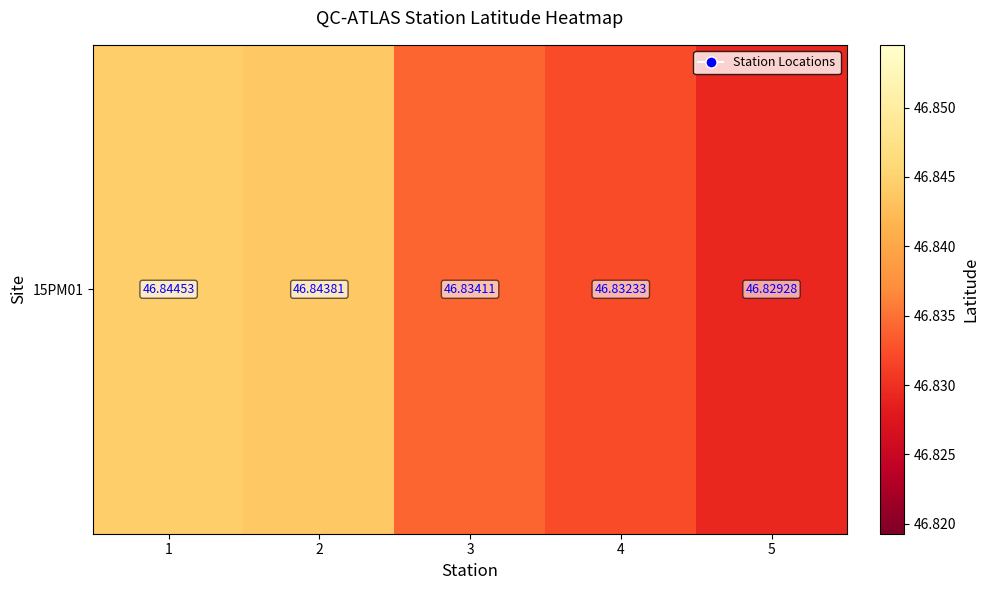

What is the minimum value shown in the chart?

46.8